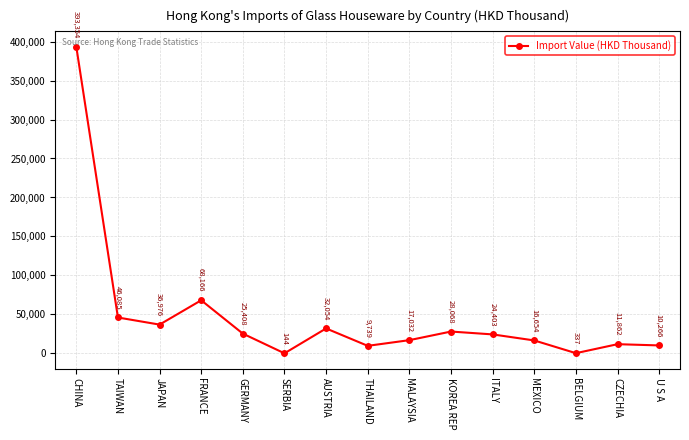

Rank the categories by value from highest to lowest.

CHINA, FRANCE, TAIWAN, JAPAN, AUSTRIA, KOREA REP, GERMANY, ITALY, MALAYSIA, MEXICO, CZECHIA, U S A, THAILAND, BELGIUM, SERBIA